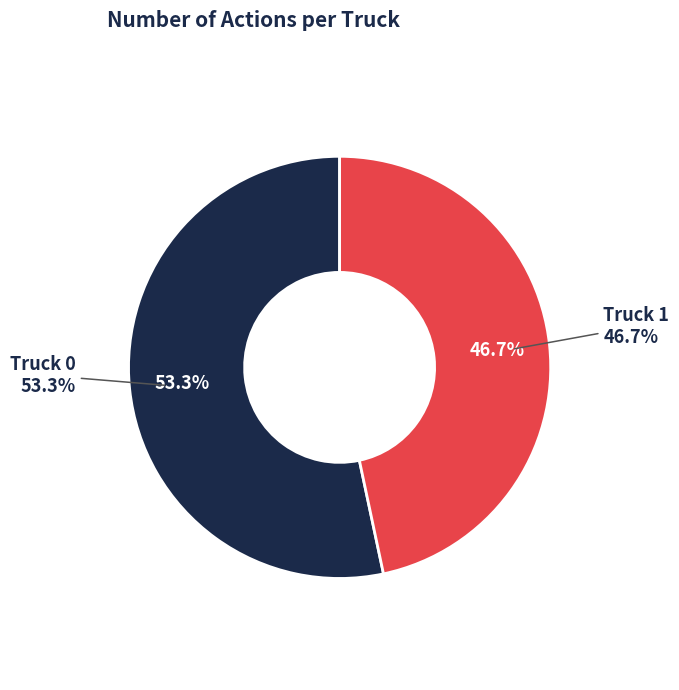

What percentage is the Truck 1 slice, to the nearest percent?

47%